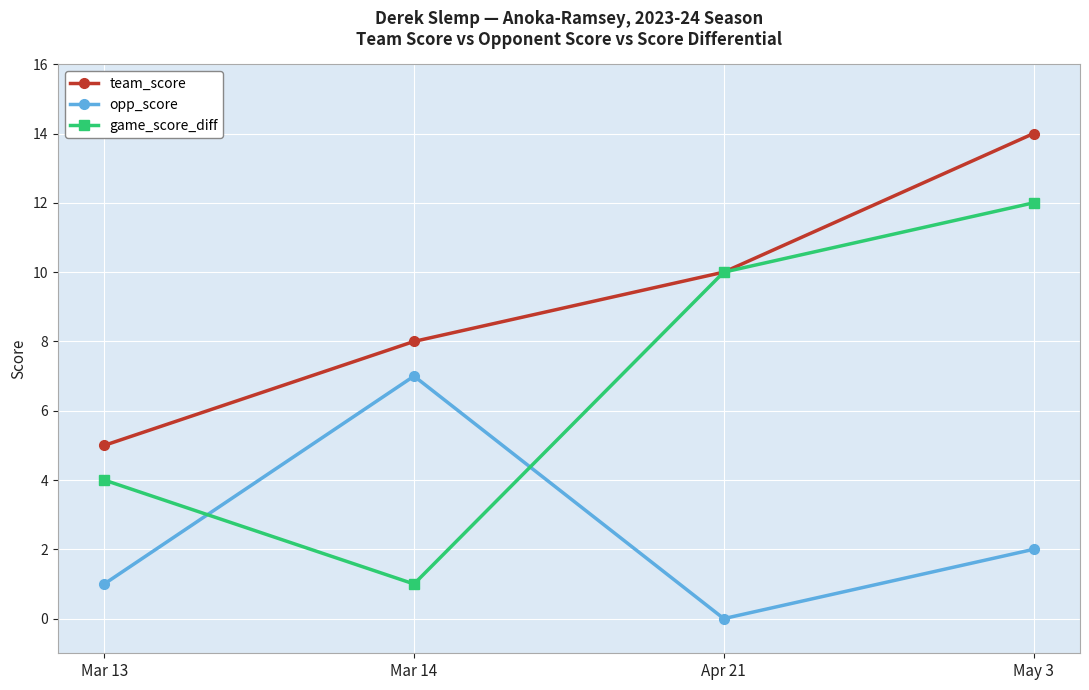

What is the spread (max minus min) of values at Mar 14?

7